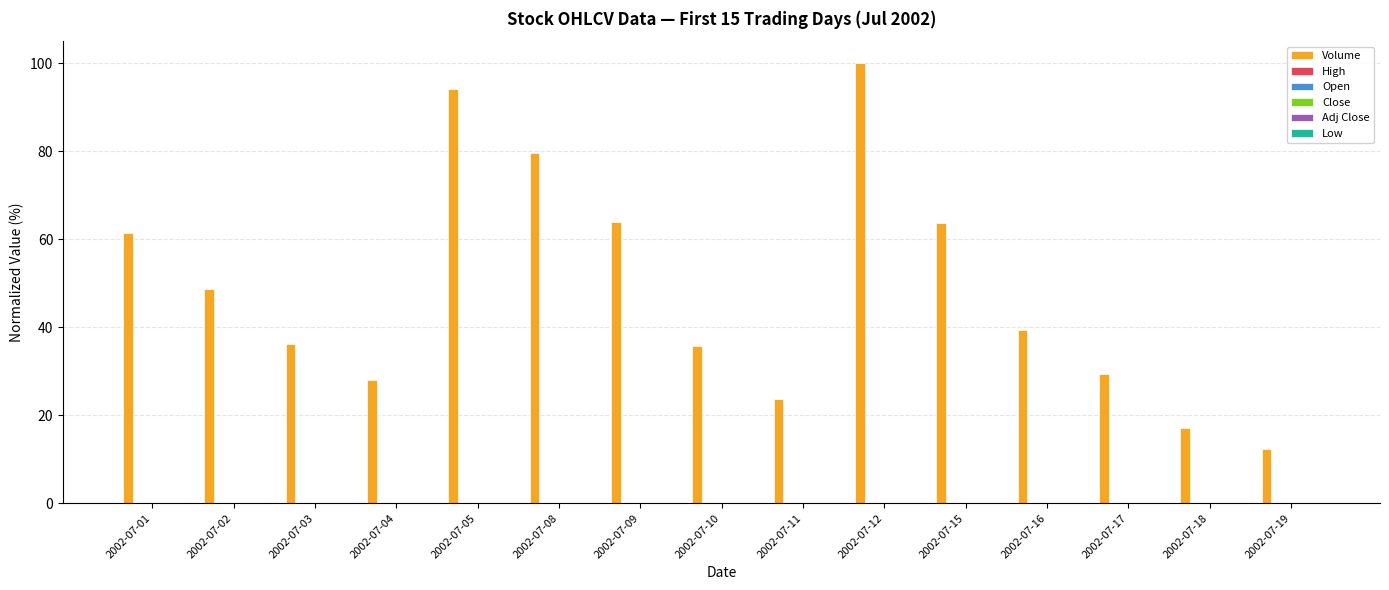

The value of Volume at 2002-07-01 is 19.1. True or false?

False